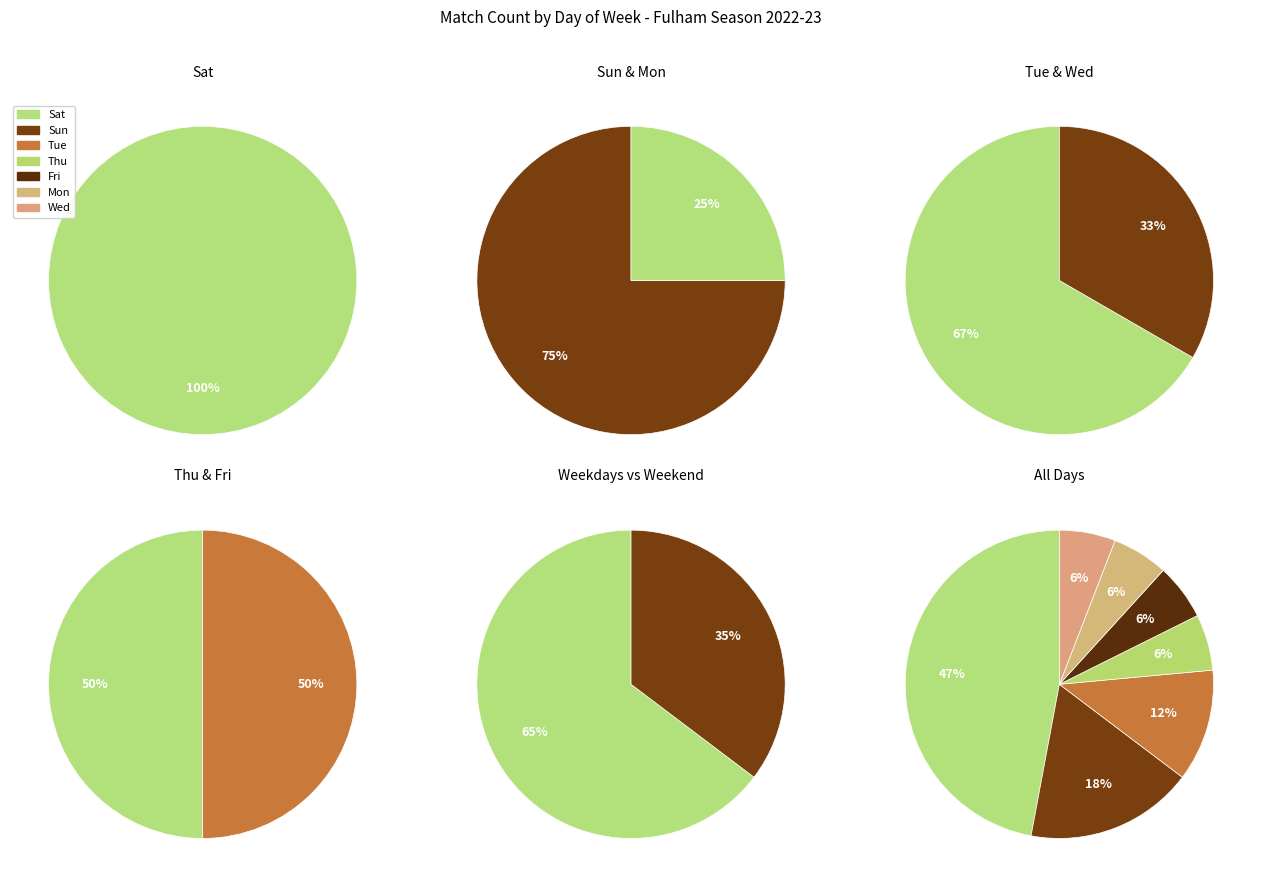

To the nearest percent, what portion does Sun represent?

18%